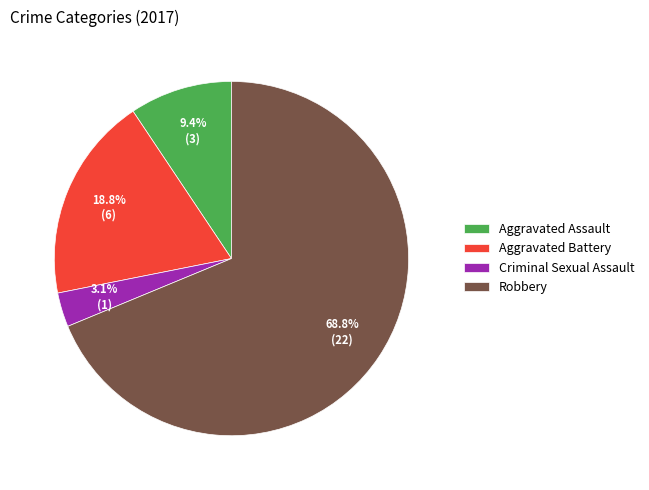

What portion of the pie excludes Criminal Sexual Assault?

96.9%